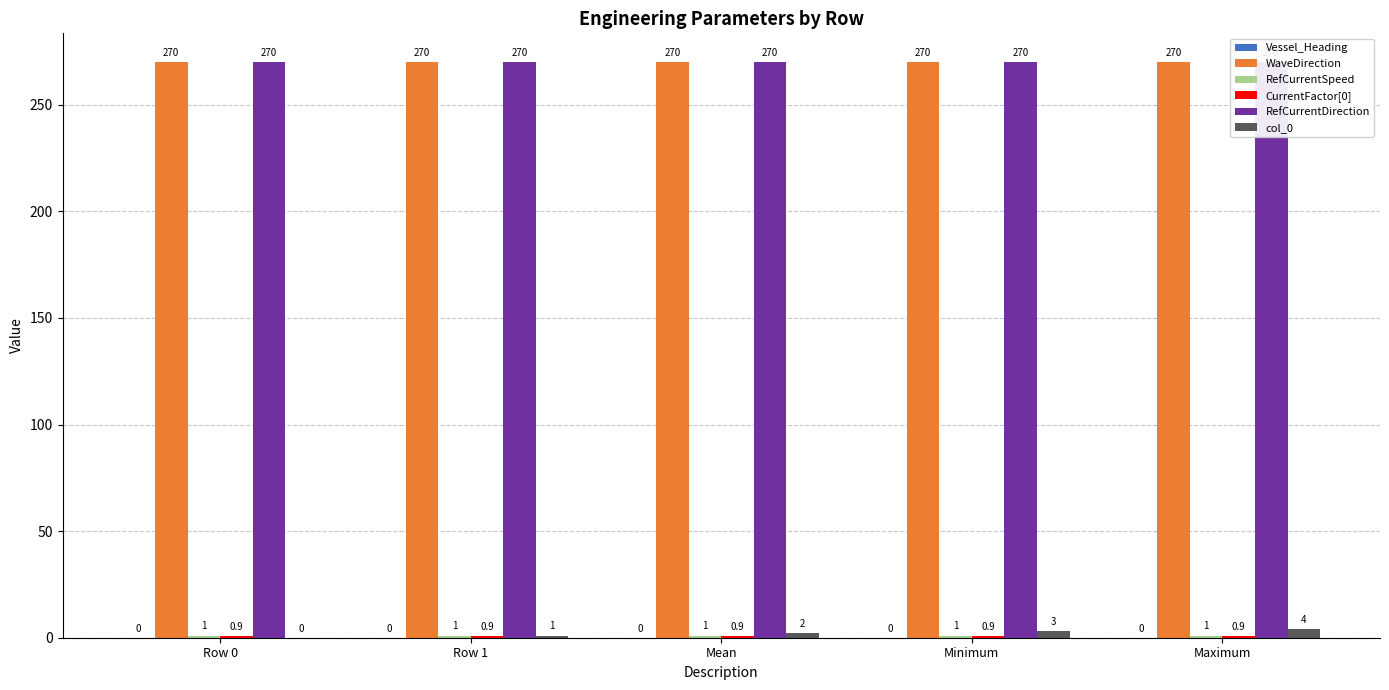

List the labels in order of Vessel_Heading value, smallest first.

Row 0, Row 1, Mean, Minimum, Maximum